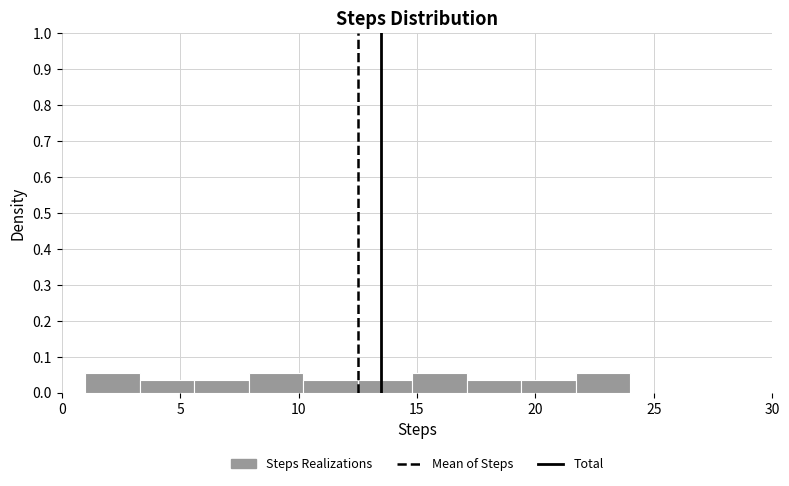

How tall is the bar that spans 3.3 to 5.6 on the x-axis? Neither the bar edges nor the heights are printed on the chart, so give them approximately, as read against the axes.

0.04